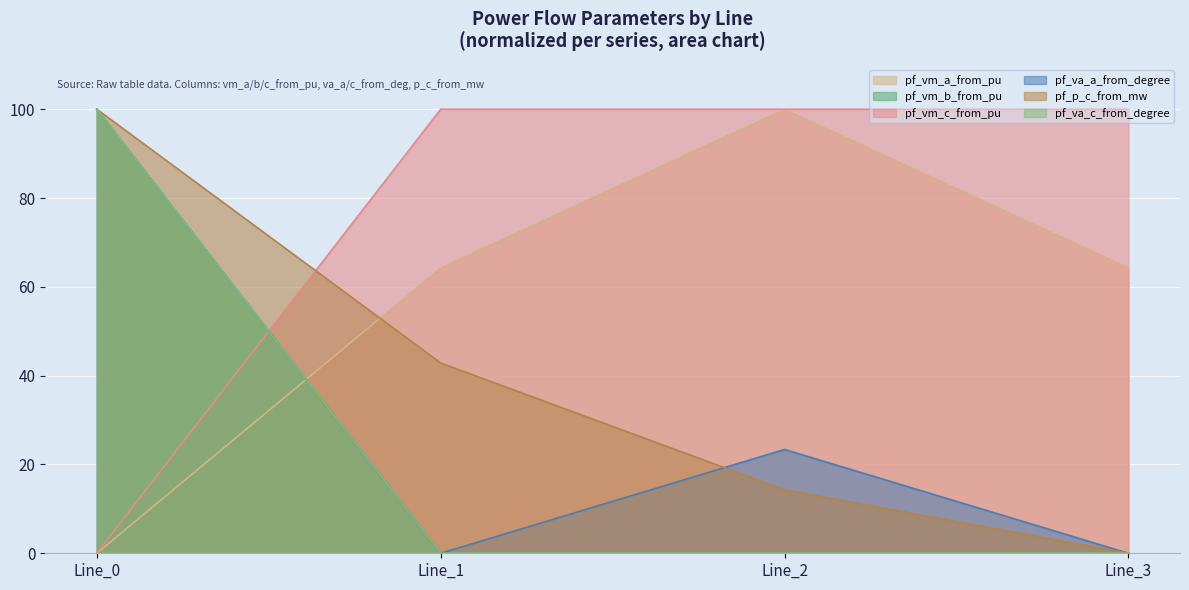

What is the difference between the highest and lowest values at Line_0?

100.0